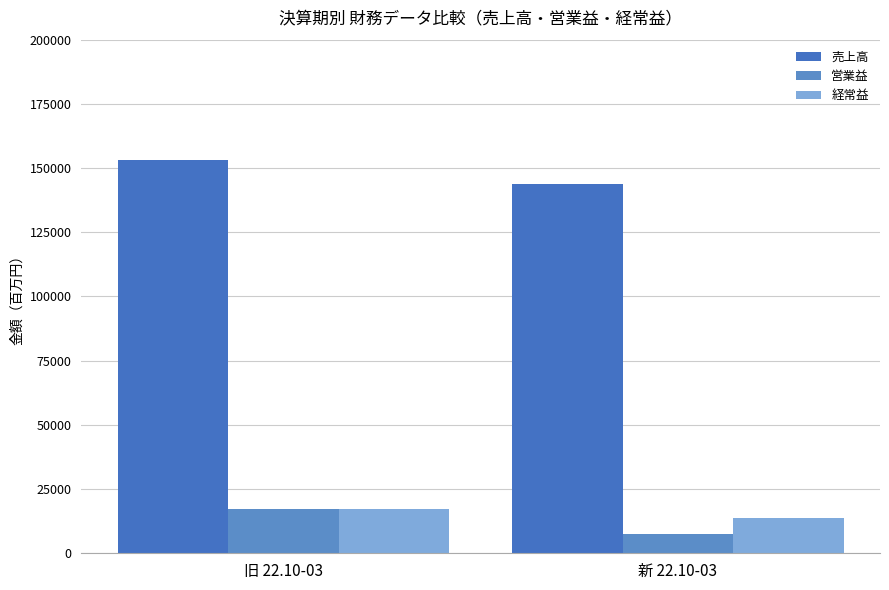

Is the value of 営業益 at 新 22.10-03 greater than the value of 売上高 at 新 22.10-03?

No